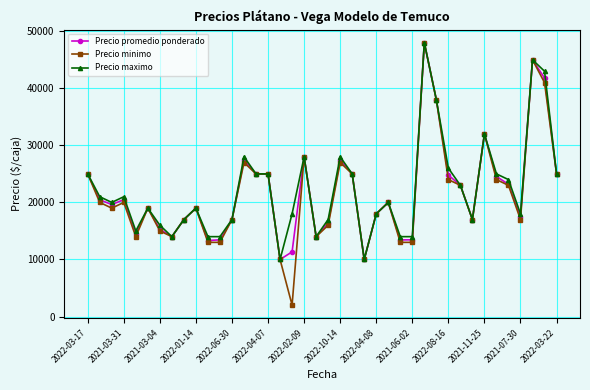

What is the value of the Precio minimo point at the 38th from the left?

45000